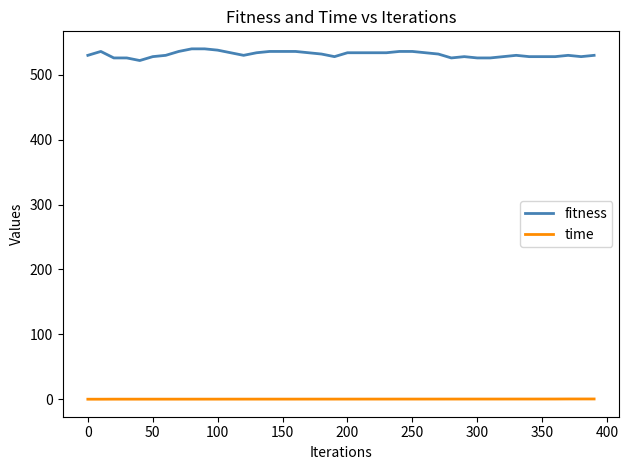

True or false: time and fitness cross at least once.

False